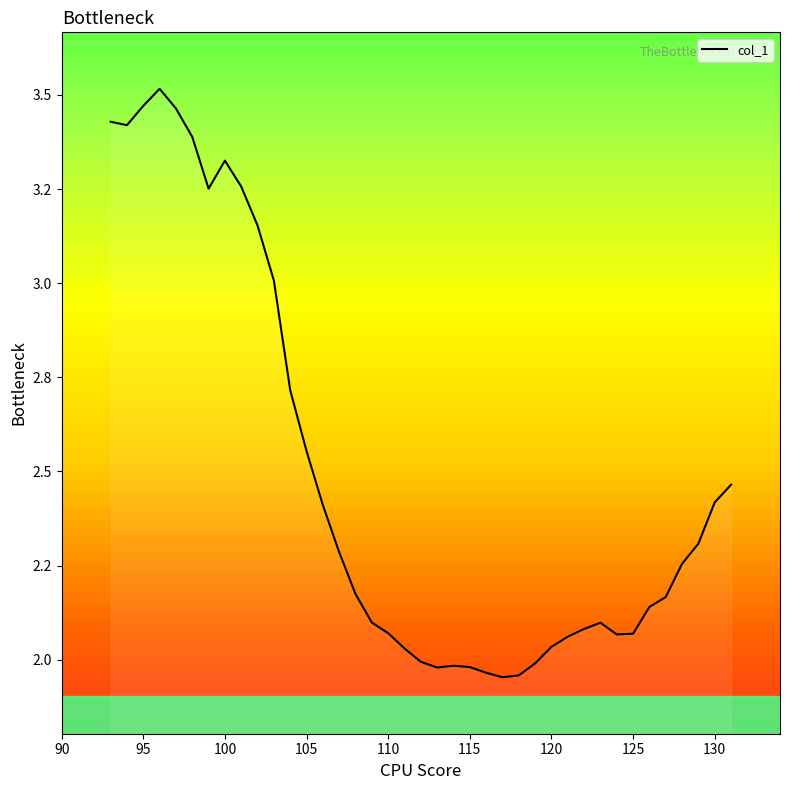

Does the chart have visible grid lines?

No